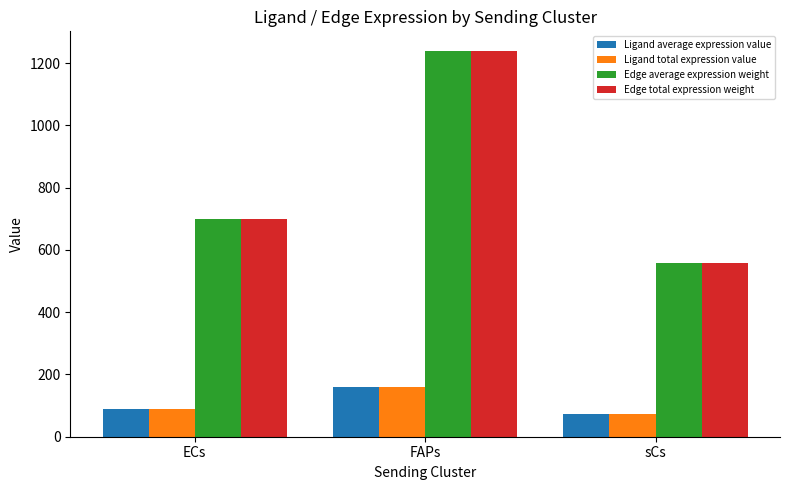

What is the spread (max minus min) of values at ECs?

609.9